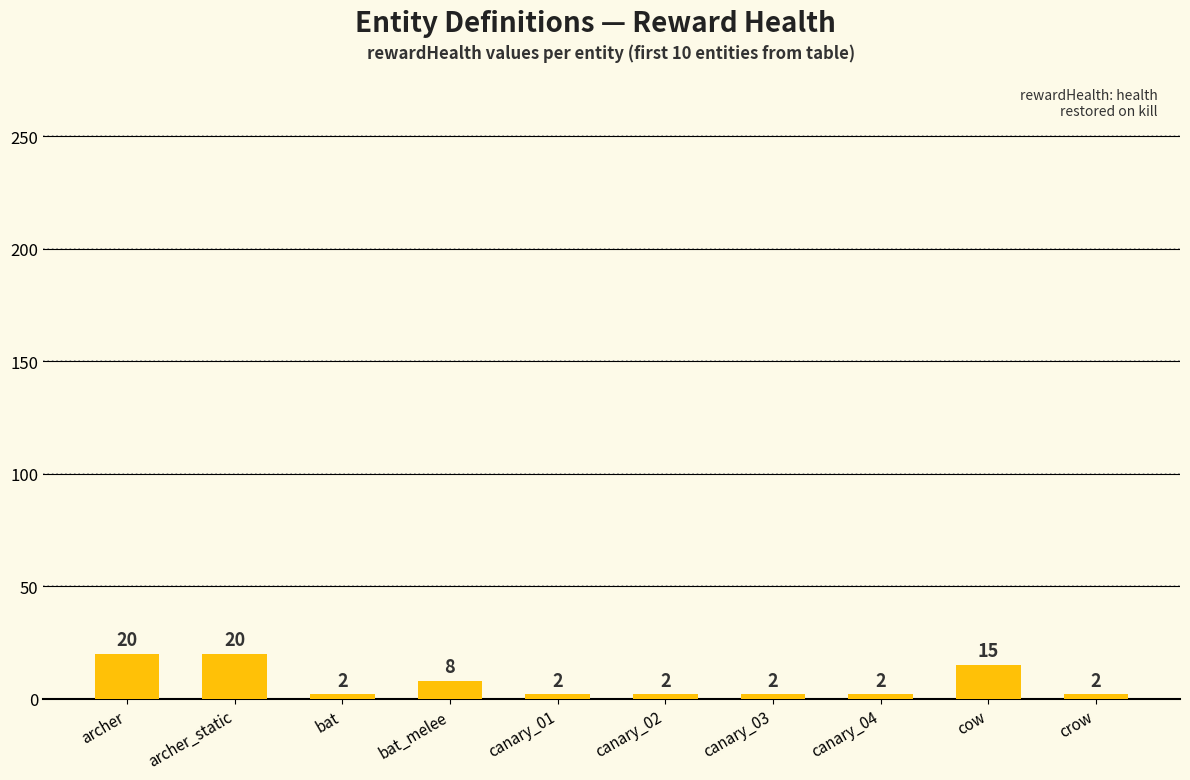

What is the sum of all values?

75